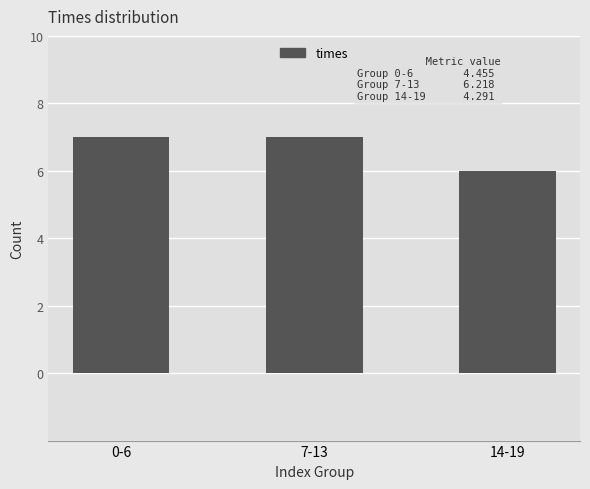

What is the smallest value displayed?

6